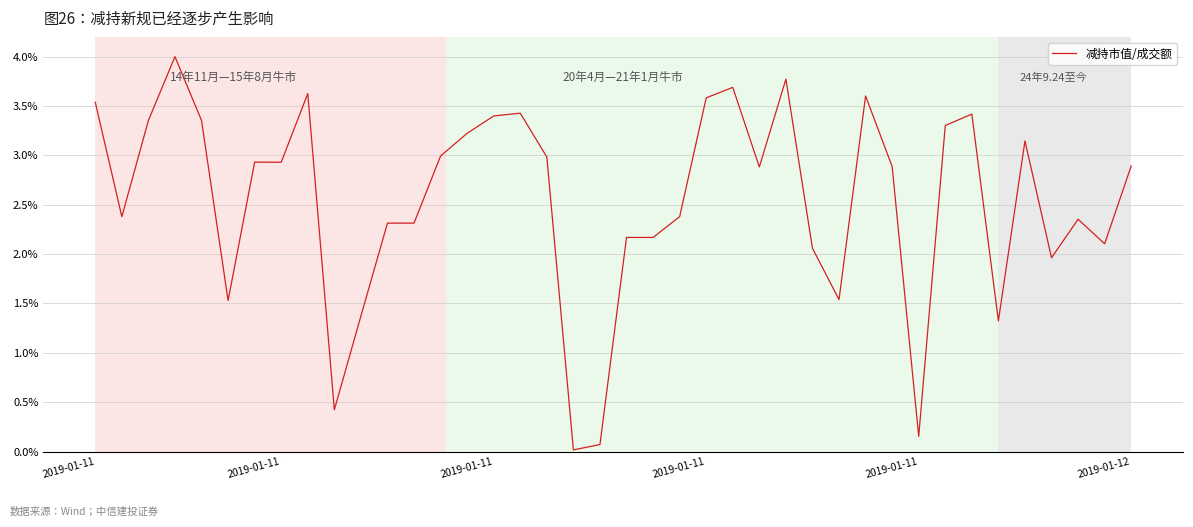

How many lines are shown in the chart?

1